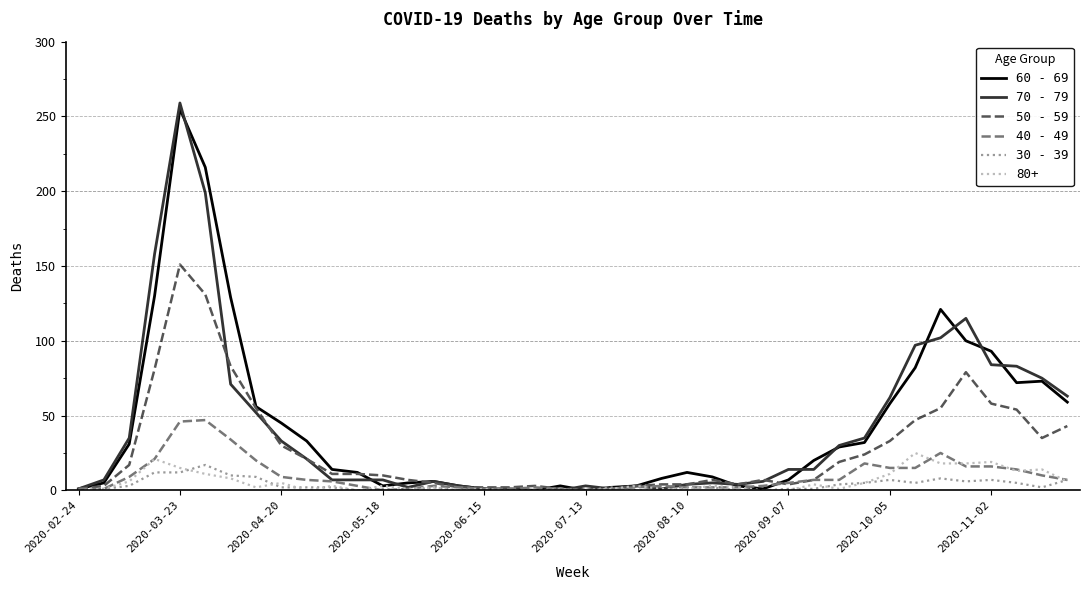

Which series has the widest spread of values?

70 - 79